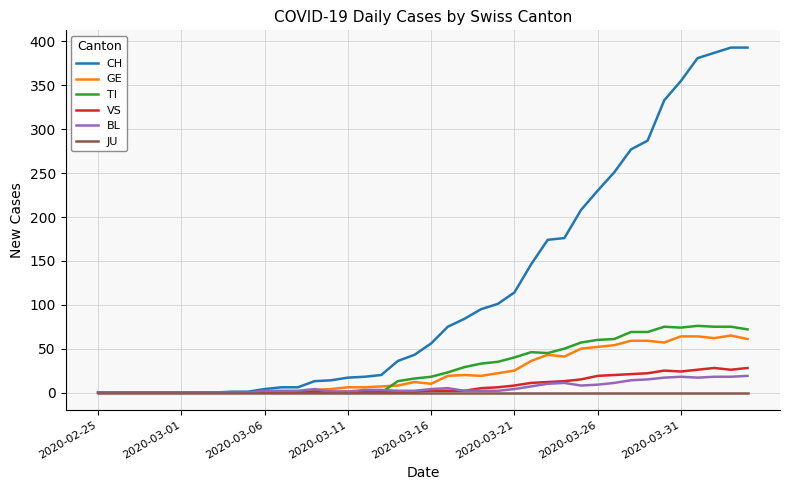

What is the highest value of the VS series?

28